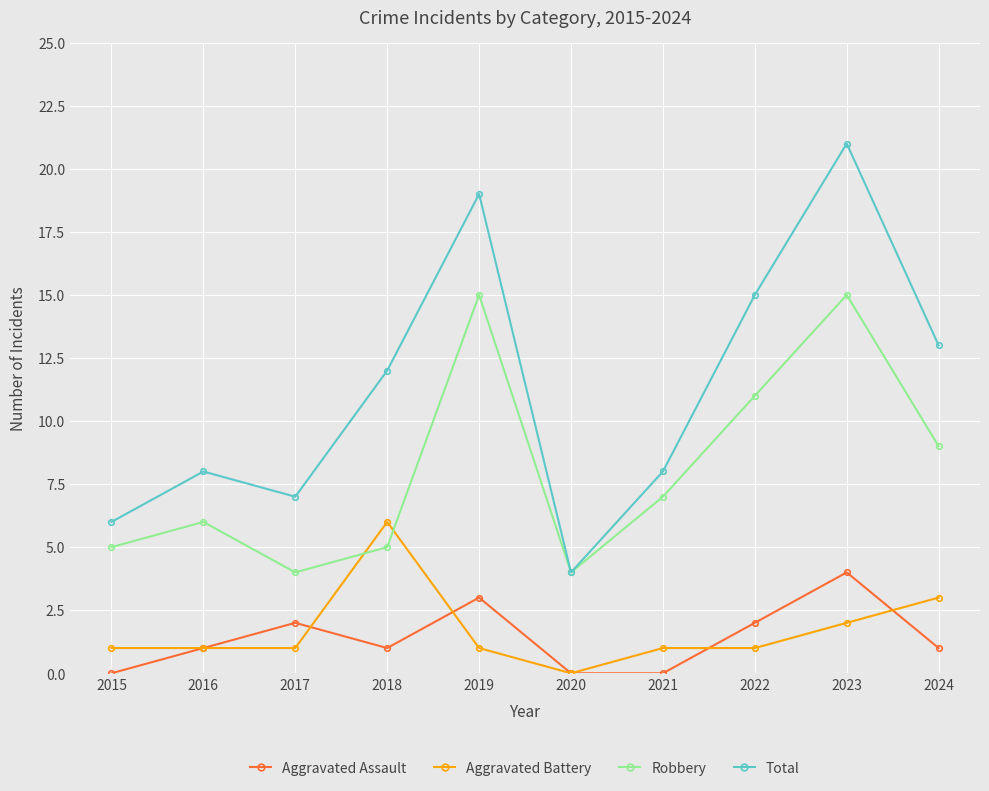

What is the maximum value for Robbery?

15